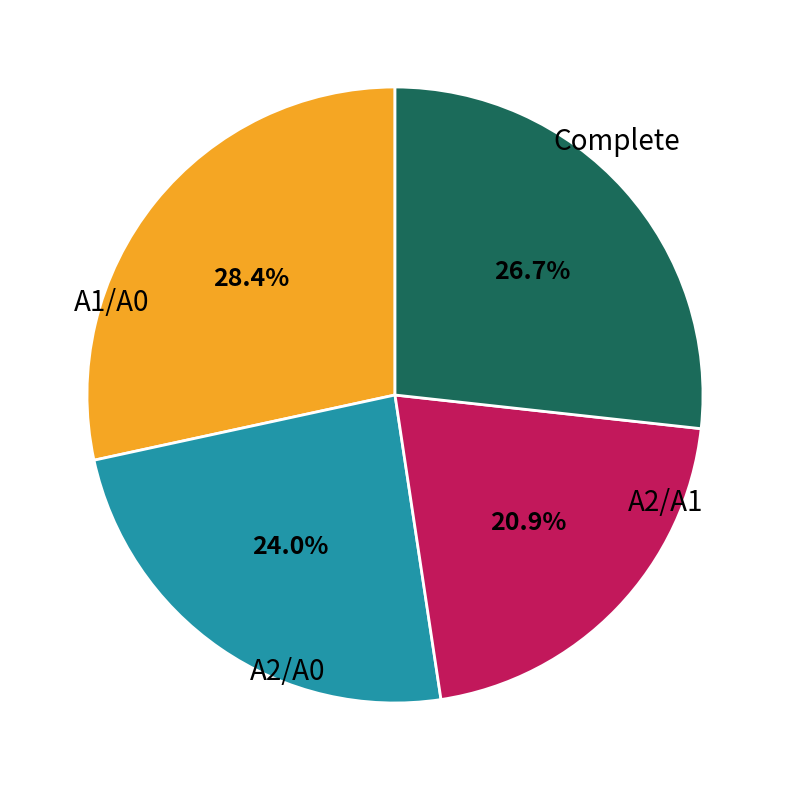

Is there any slice that represents more than half of the pie?

No